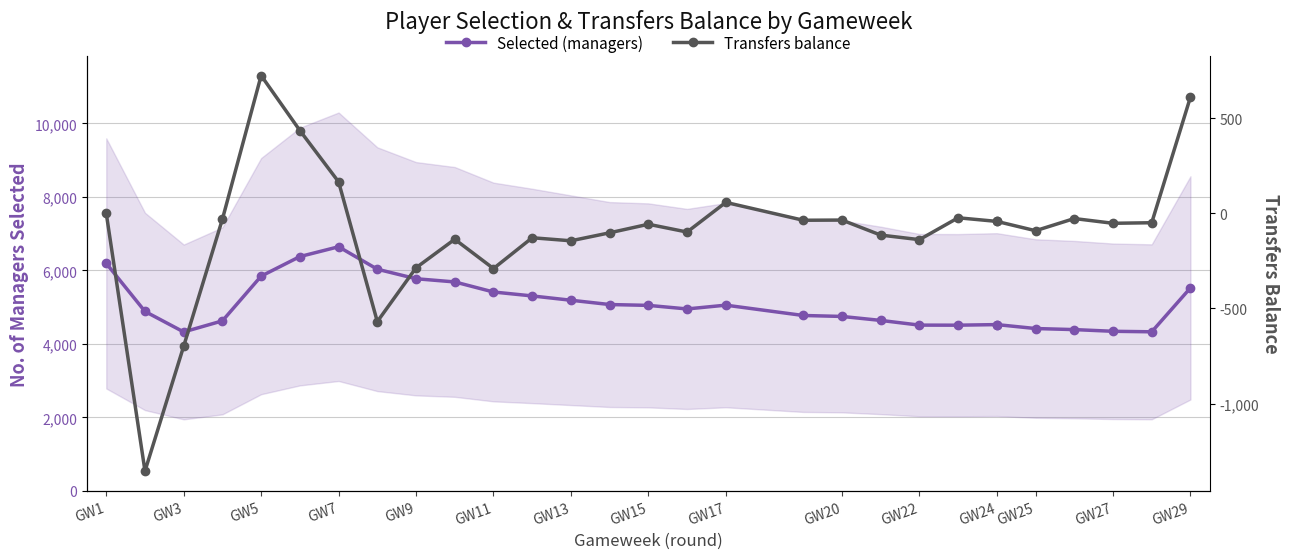

Which series changed the most between GW11 and GW20?

Selected (managers)